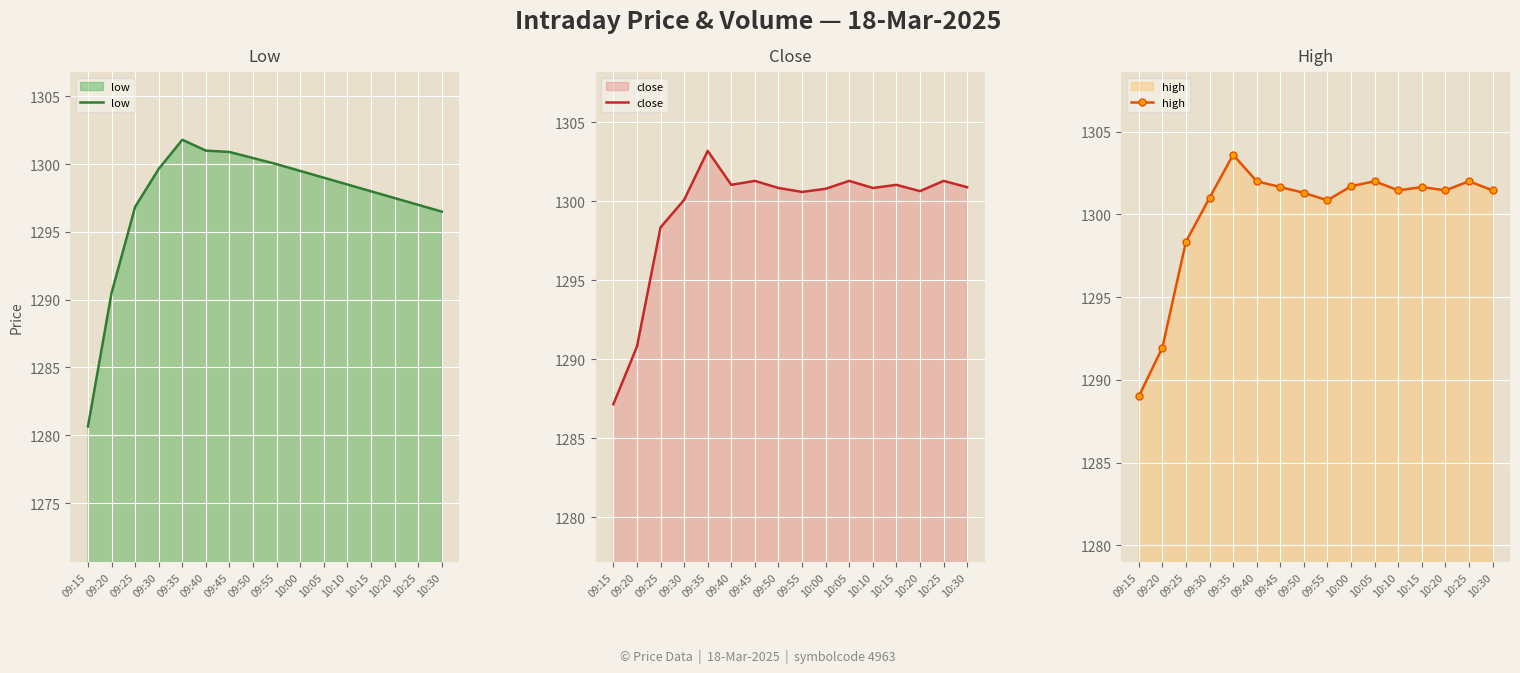

The value of high at 09:35 is 741.8. True or false?

False